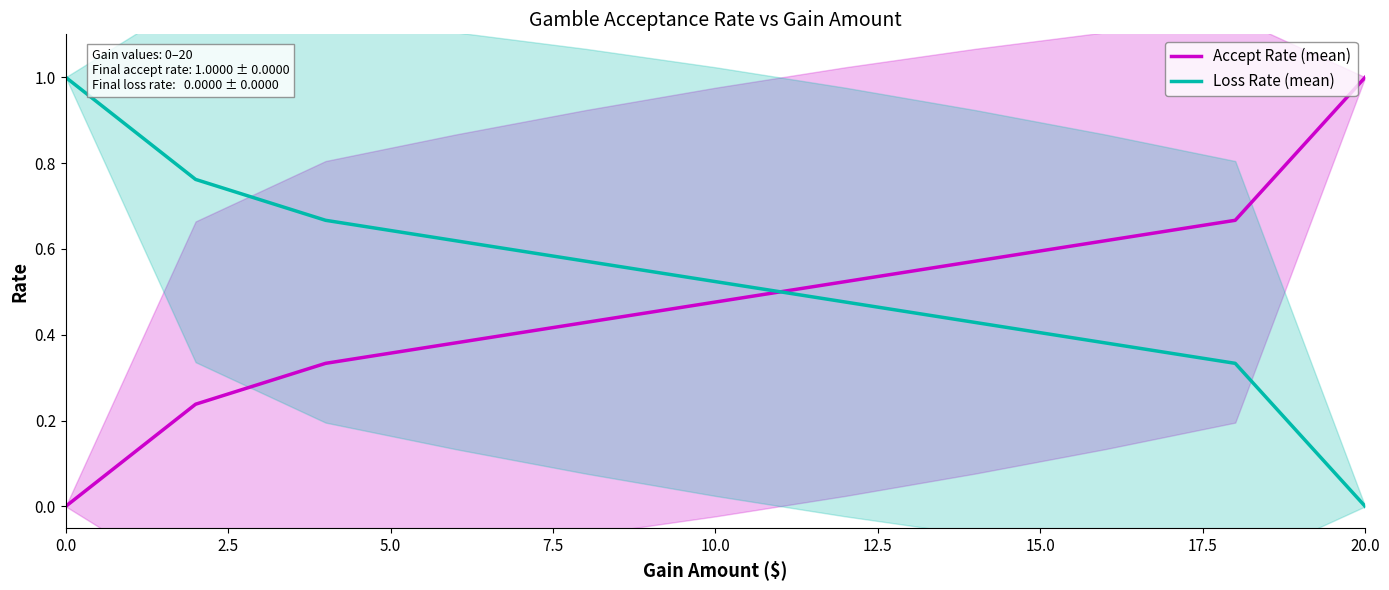

How many intersections are there between Accept Rate (mean) and Loss Rate (mean)?

1